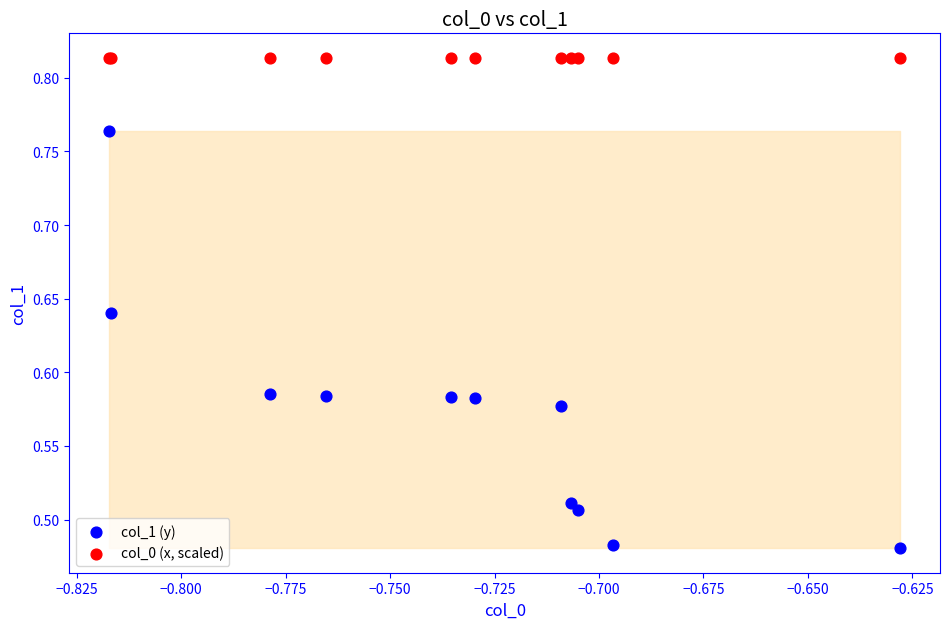

Which series contains the lowest Y value?

col_1 (y)